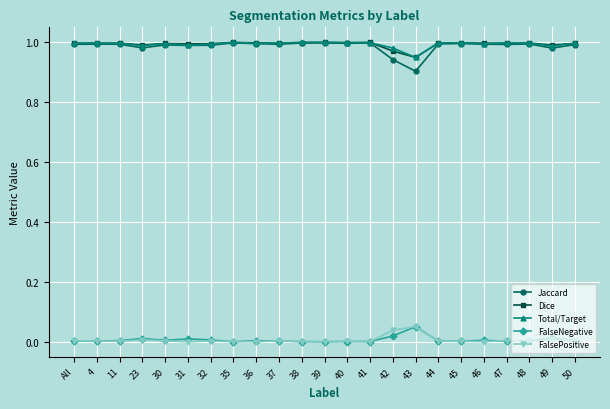

What position from the right is 37?

14